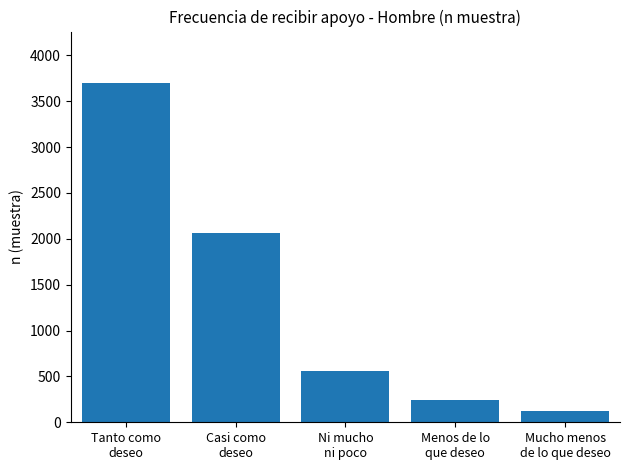

Reading left to right, transcribe all the data shown in this chart.

3704	2066	562	244	118